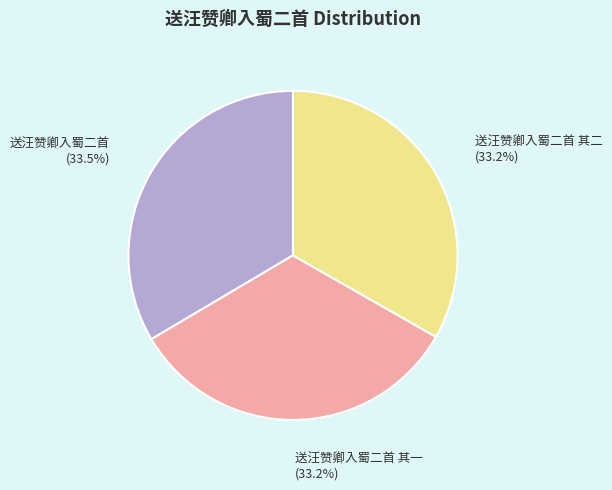

Is there a majority slice in this chart?

No